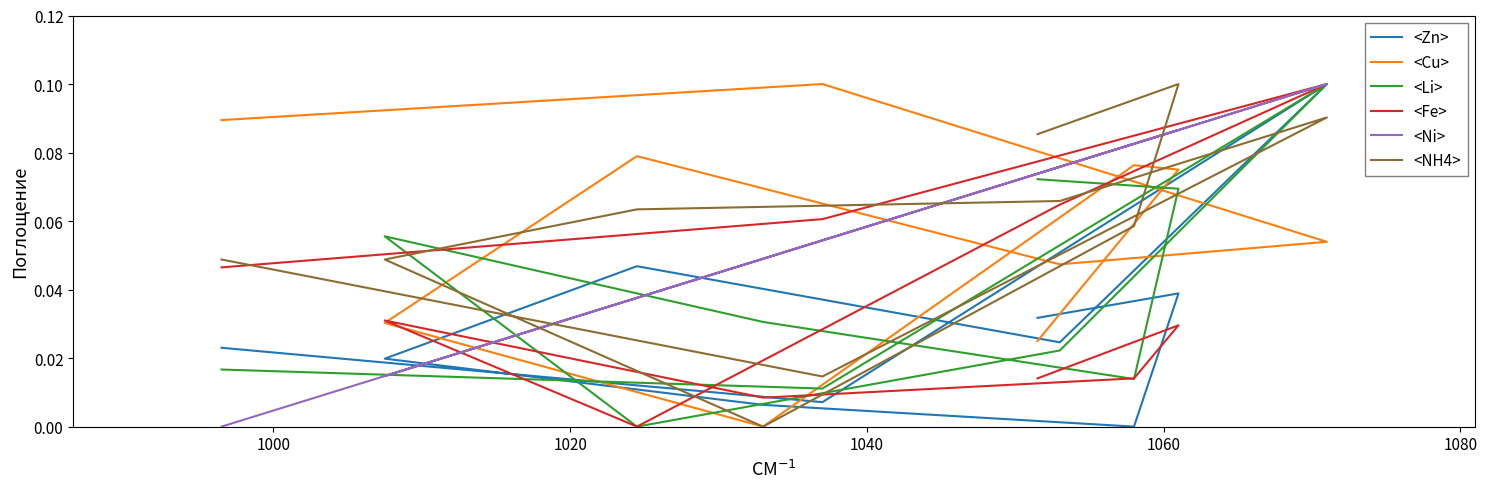

What is the difference between the highest and lowest values at 1040?

0.1